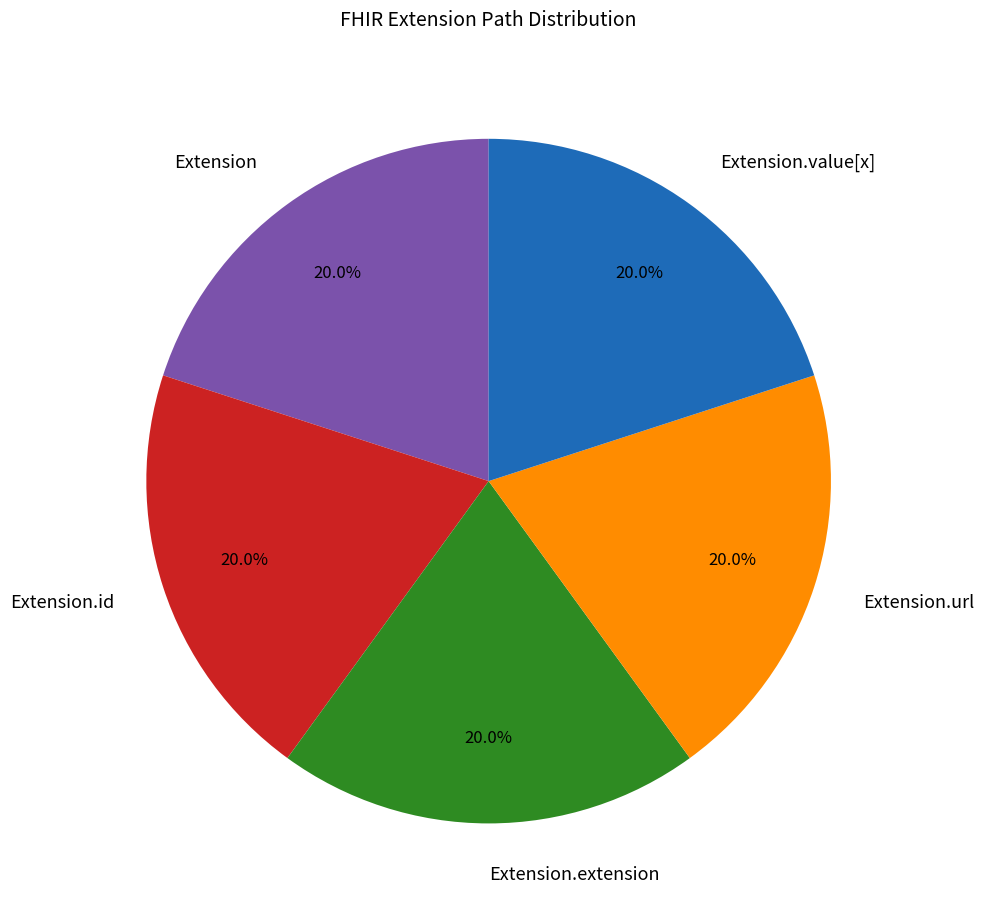

How many segments does this pie chart have?

5